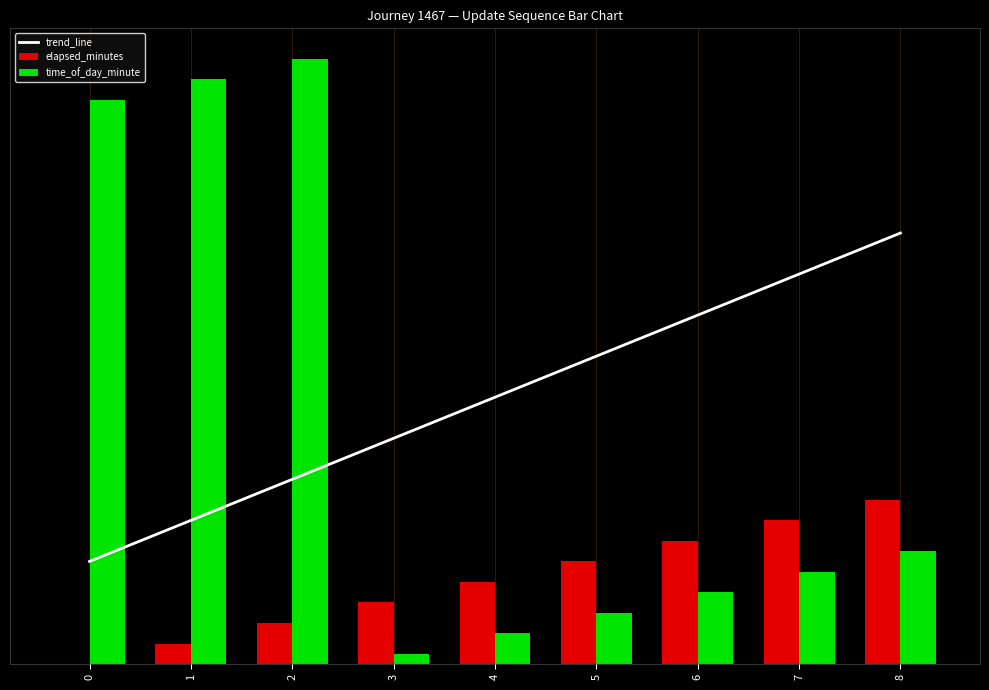

What is the sum of the elapsed_minutes values at 2 and 8?

20